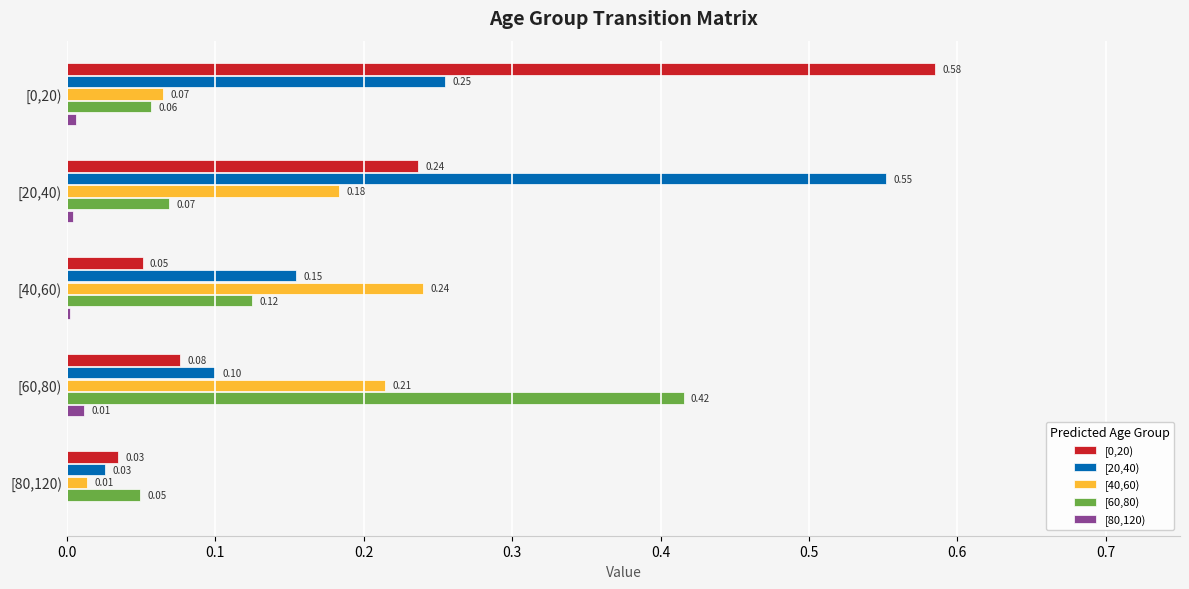

Is the value of [60,80) at [0,20) greater than the value of [0,20) at [80,120)?

Yes